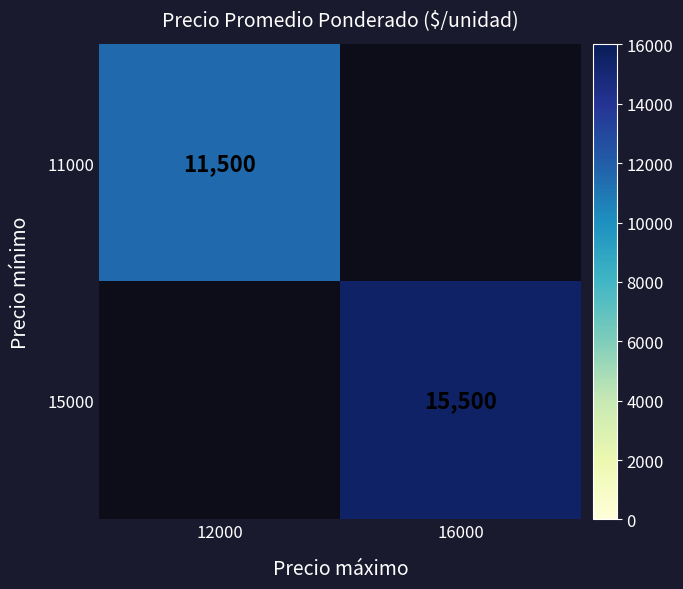

At how many categories does at least one series exceed 15229?

1